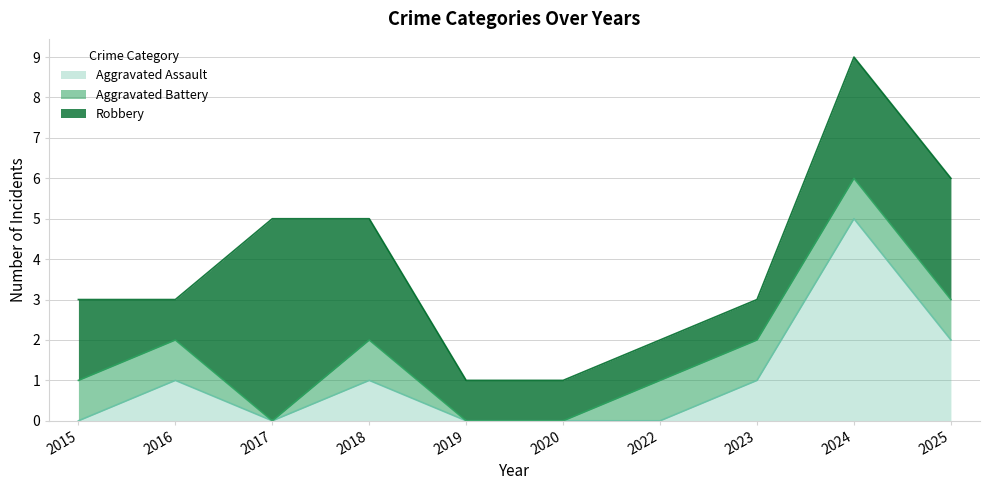

How many Aggravated Assault values are between 0 and 1?

8